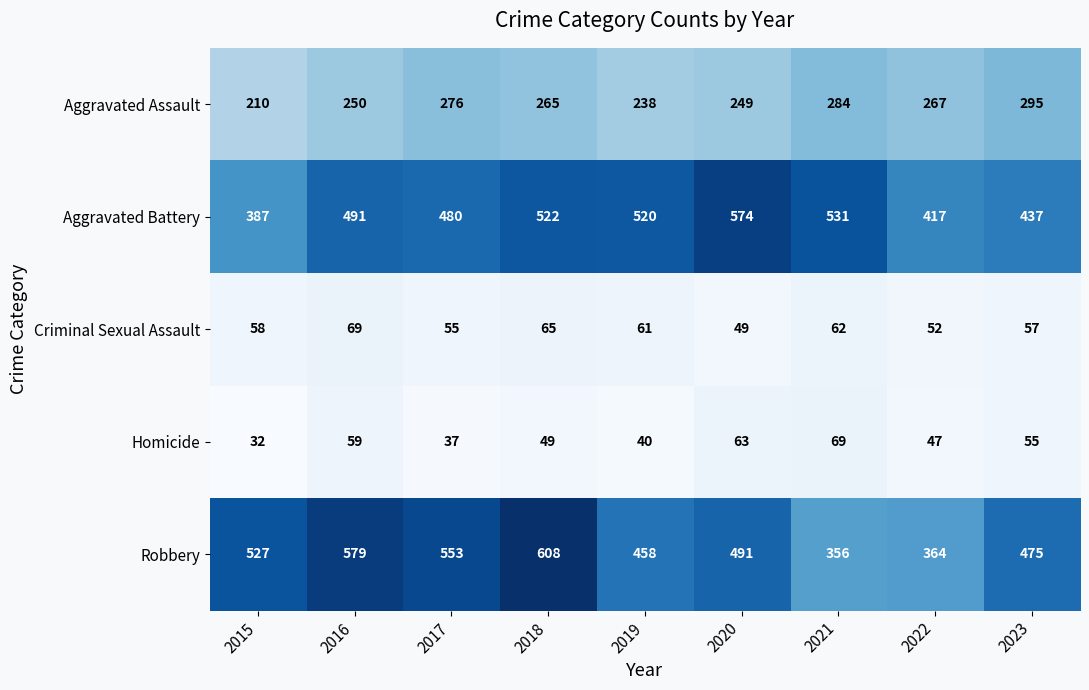

Rank the series at 2022 from lowest to highest value.

Homicide, Criminal Sexual Assault, Aggravated Assault, Robbery, Aggravated Battery